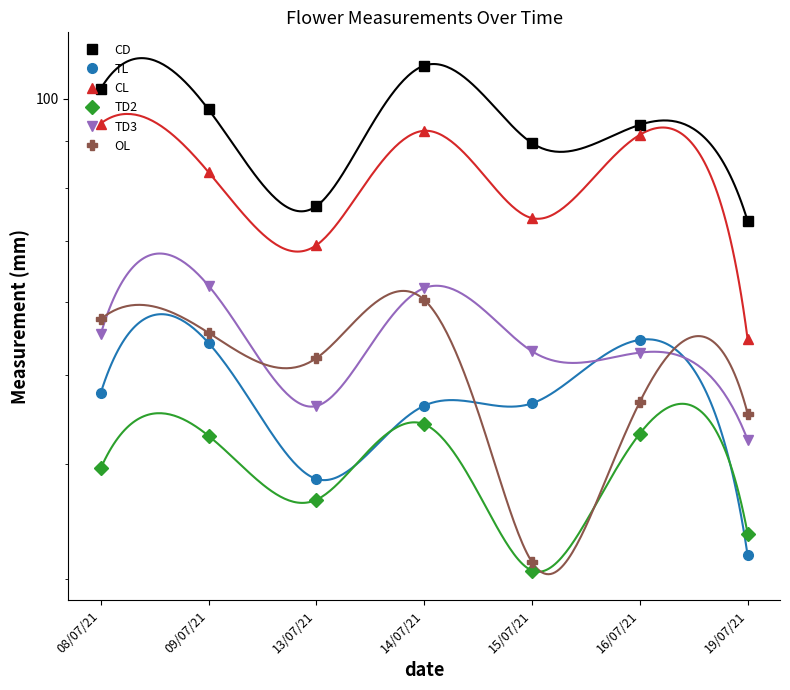

What is the sum of the OL values at 08/07/21 and 13/07/21?

109.7